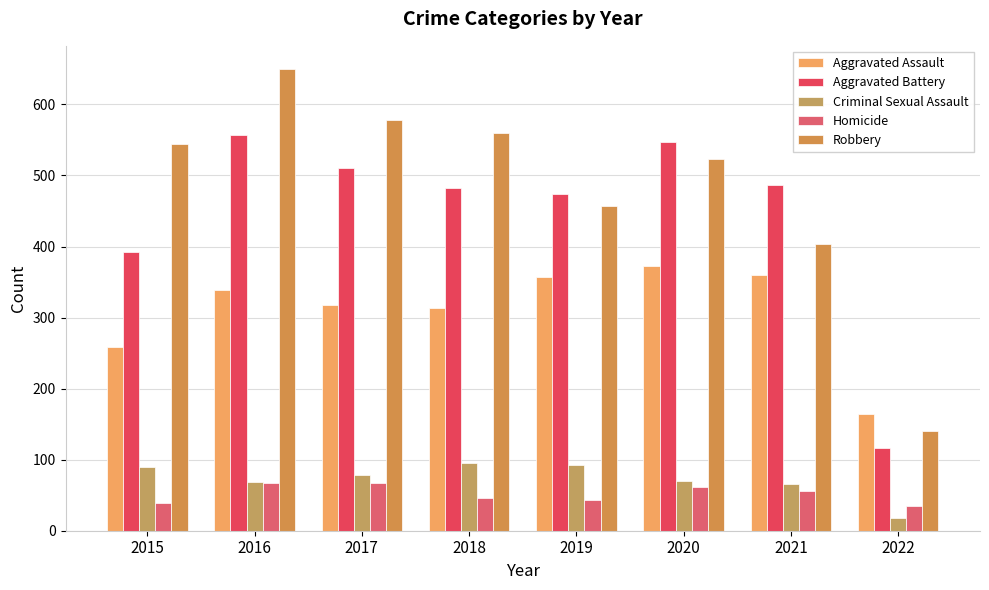

At how many categories does at least one series exceed 33?

8